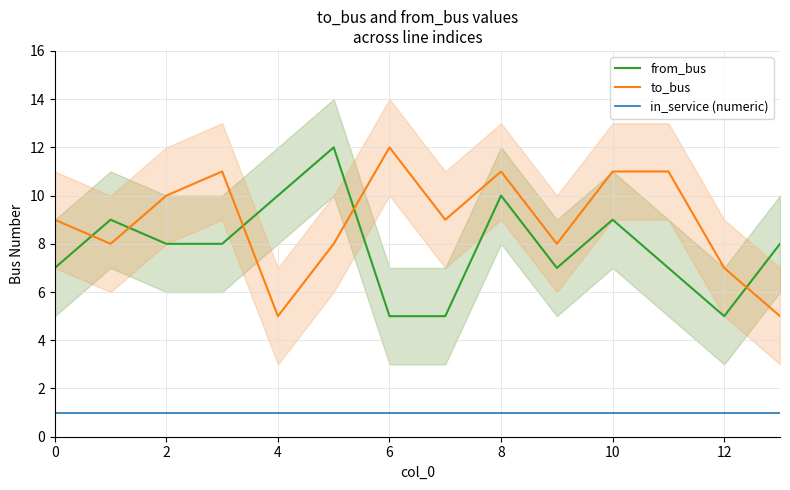

What is the greatest value displayed?

12